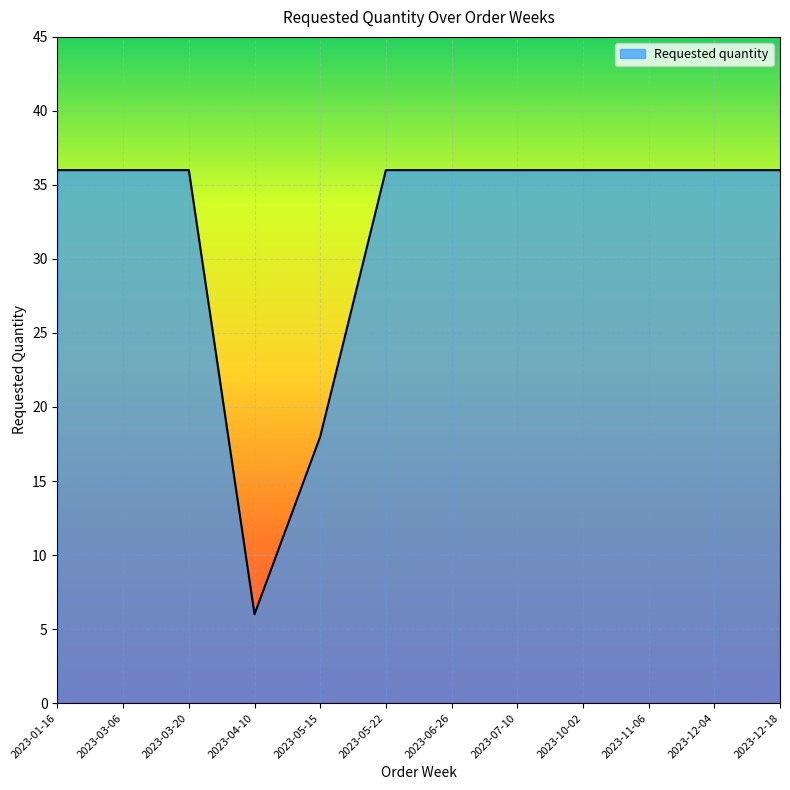

At which category does the chart reach its minimum across all series?

2023-04-10